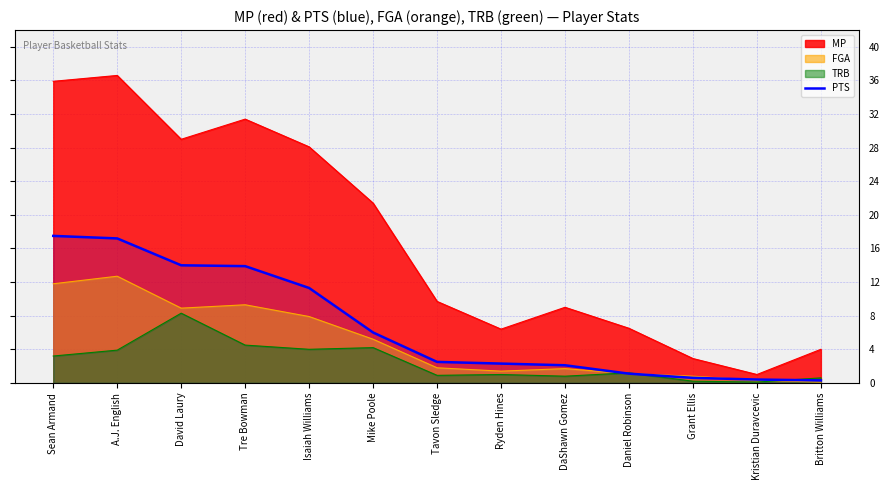

True or false: the data has more than 0 interior local peaks.

False